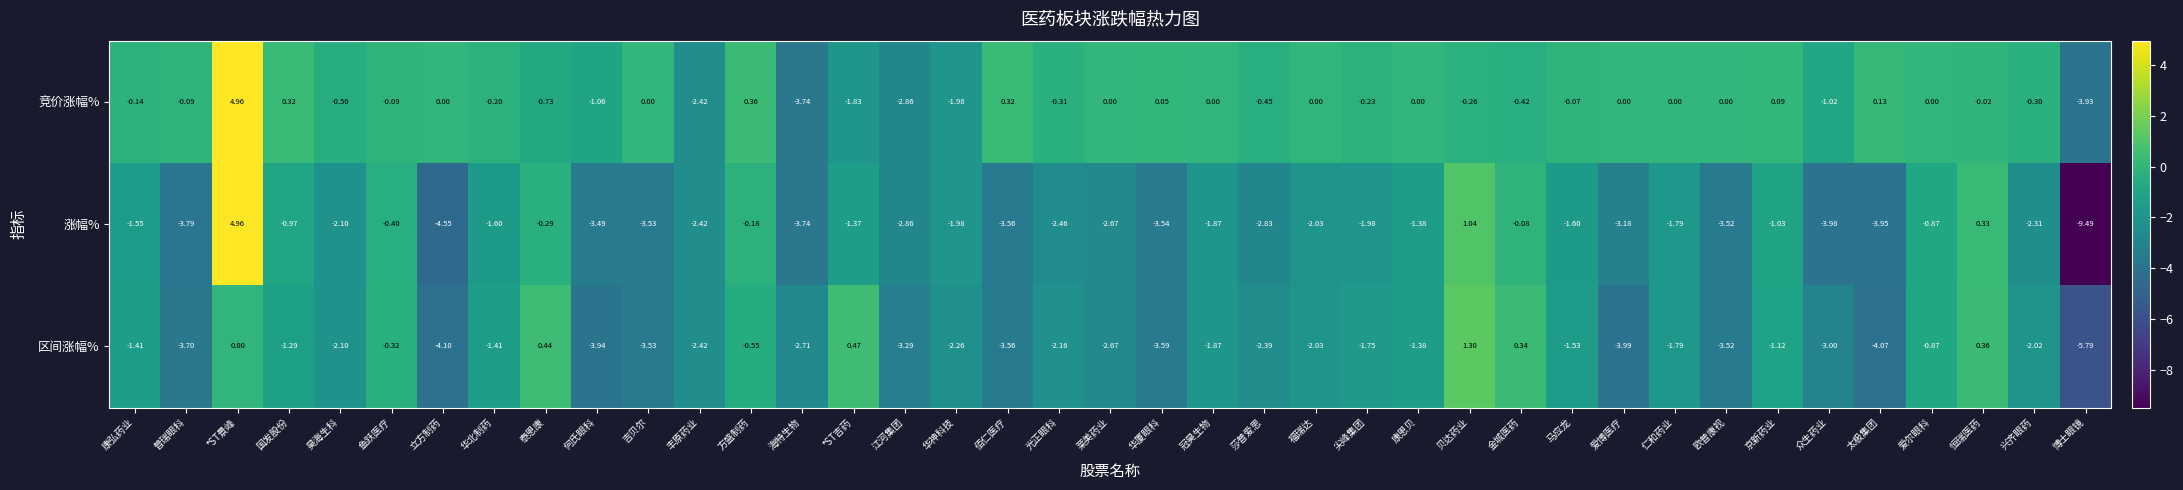

Which series has the largest total across all categories?

竞价涨幅%